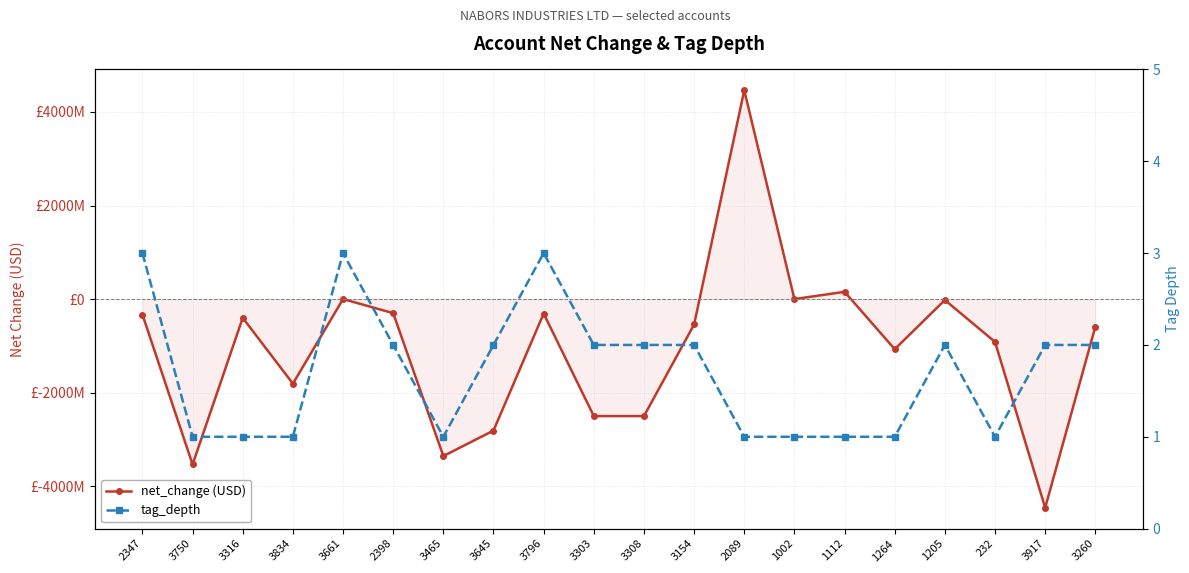

What is the highest value of the tag_depth series?

3